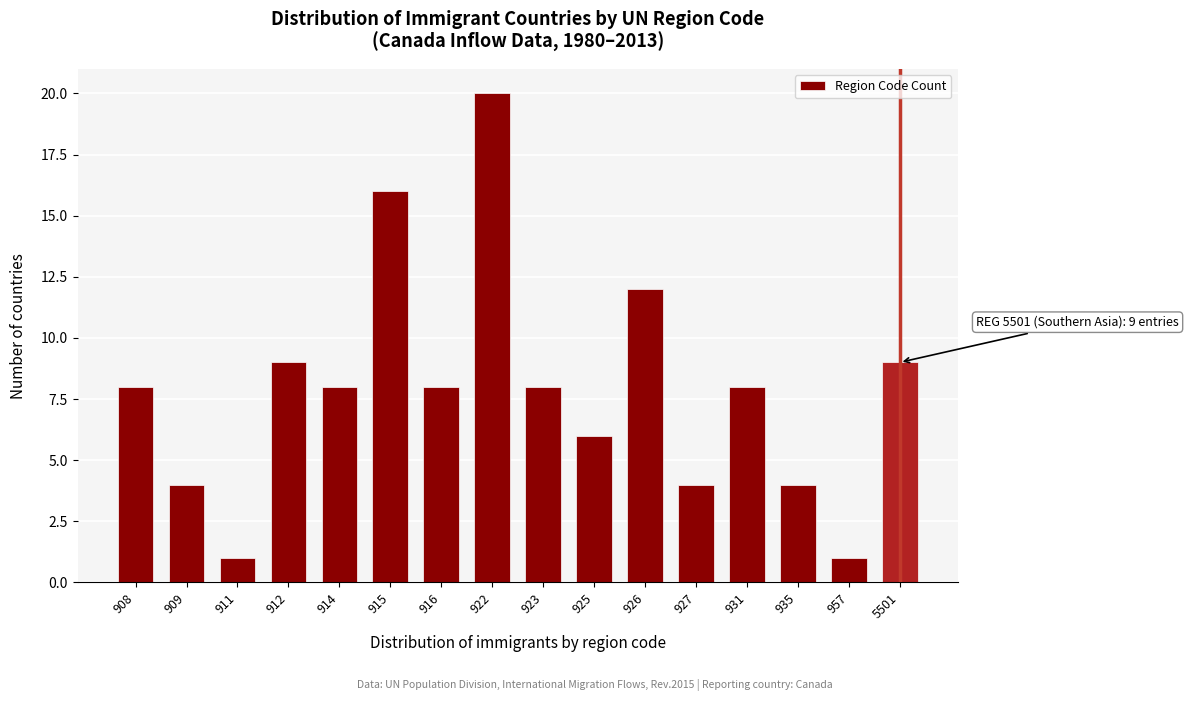

Reading left to right, list all the values displayed in this chart.

8	4	1	9	8	16	8	20	8	6	12	4	8	4	1	9